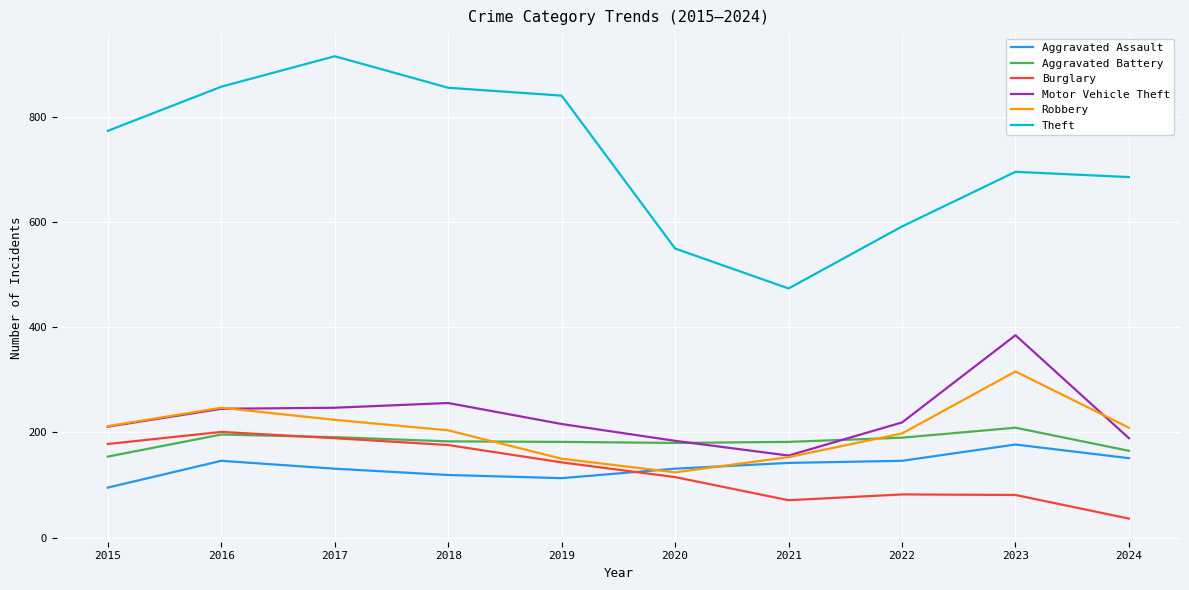

True or false: Theft and Burglary intersect in this chart.

False